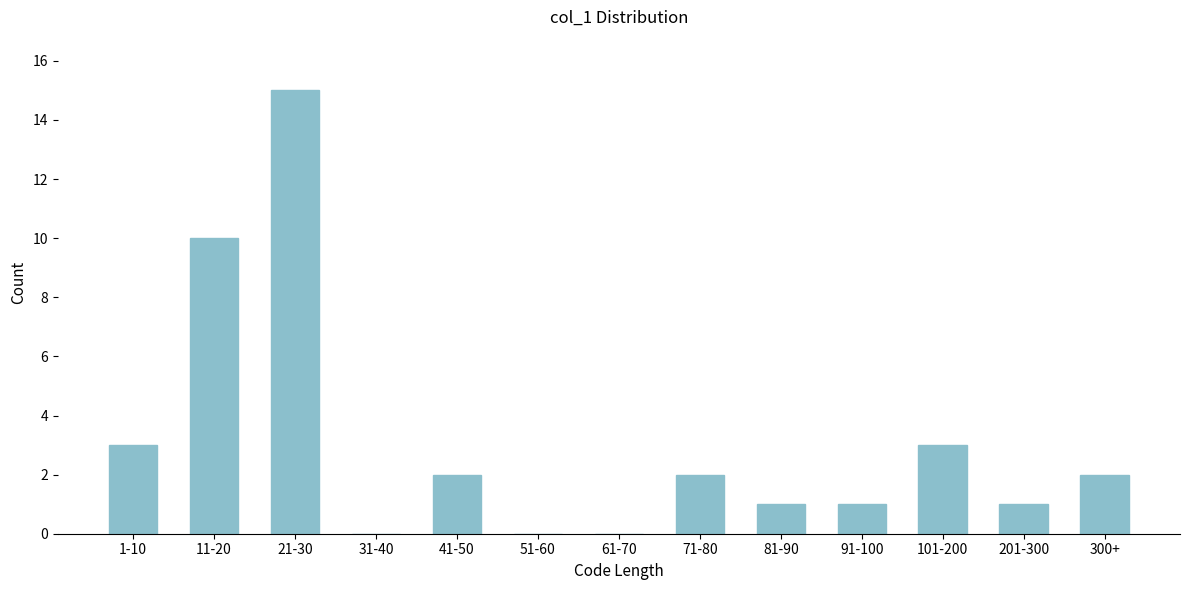

Reading left to right, list all the values displayed in this chart.

1-10=3	11-20=10	21-30=15	31-40=0	41-50=2	51-60=0	61-70=0	71-80=2	81-90=1	91-100=1	101-200=3	201-300=1	300+=2